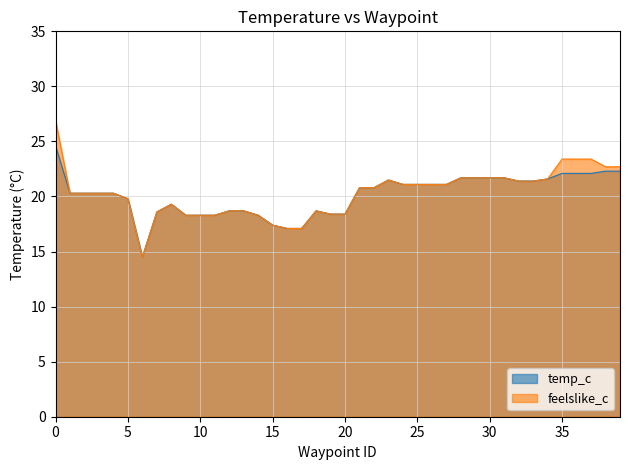

How many interior local peaks does the temp_c series have?

3